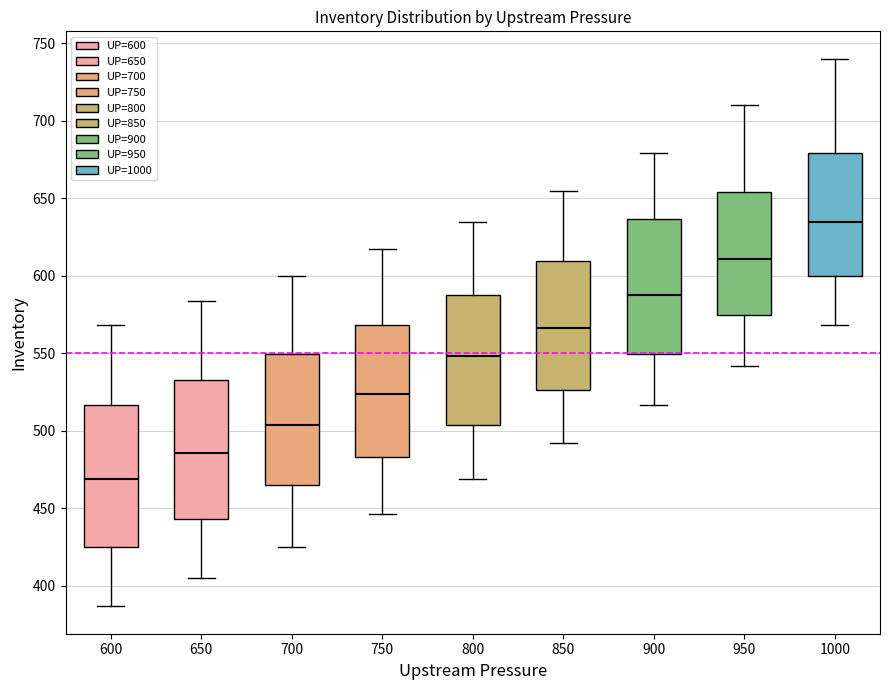

Reading left to right, read every box against the y-axis: the position of its median line, the range the box covers, and the ends of its whiskers. The values are not printed on the chart, so give them approximately, as read against the axis.

600: median 470, box 425 to 515, whiskers 385 to 570
650: median 485, box 445 to 535, whiskers 405 to 585
700: median 505, box 465 to 550, whiskers 425 to 600
750: median 525, box 485 to 570, whiskers 445 to 615
800: median 550, box 505 to 590, whiskers 470 to 635
850: median 565, box 525 to 610, whiskers 490 to 655
900: median 590, box 550 to 635, whiskers 515 to 680
950: median 610, box 575 to 655, whiskers 540 to 710
1000: median 635, box 600 to 680, whiskers 570 to 740